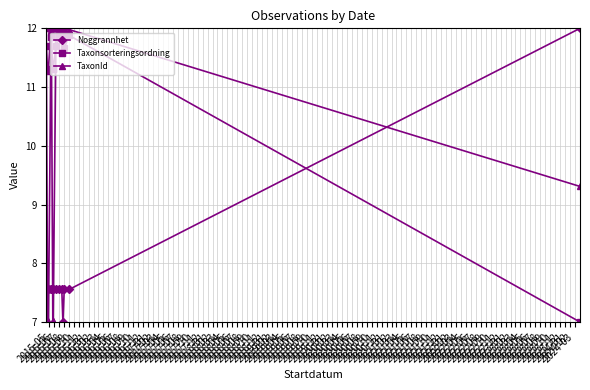

What is the lowest value of the Noggrannhet series?

7.0